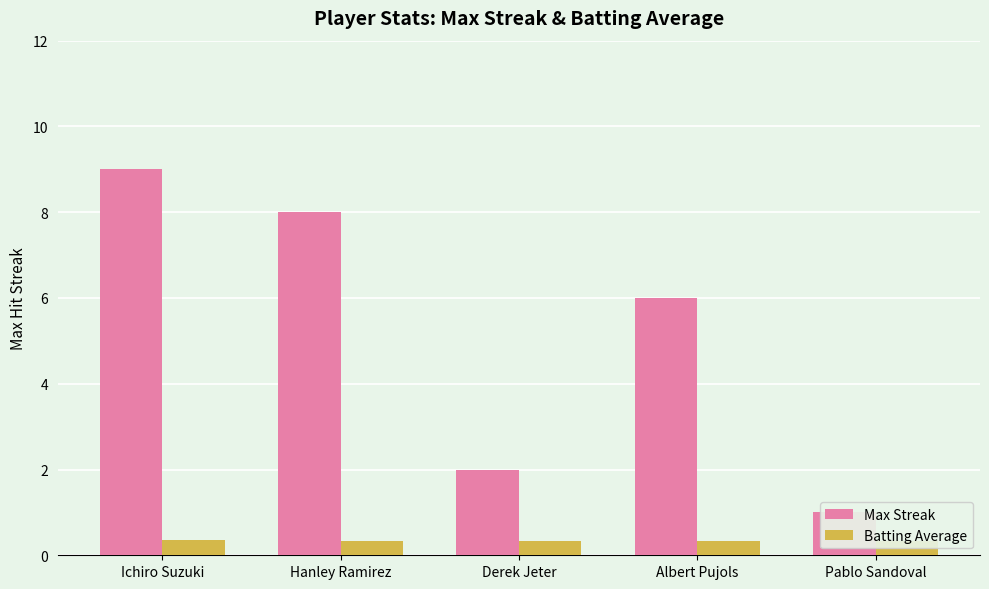

How many data points does each series have?

5